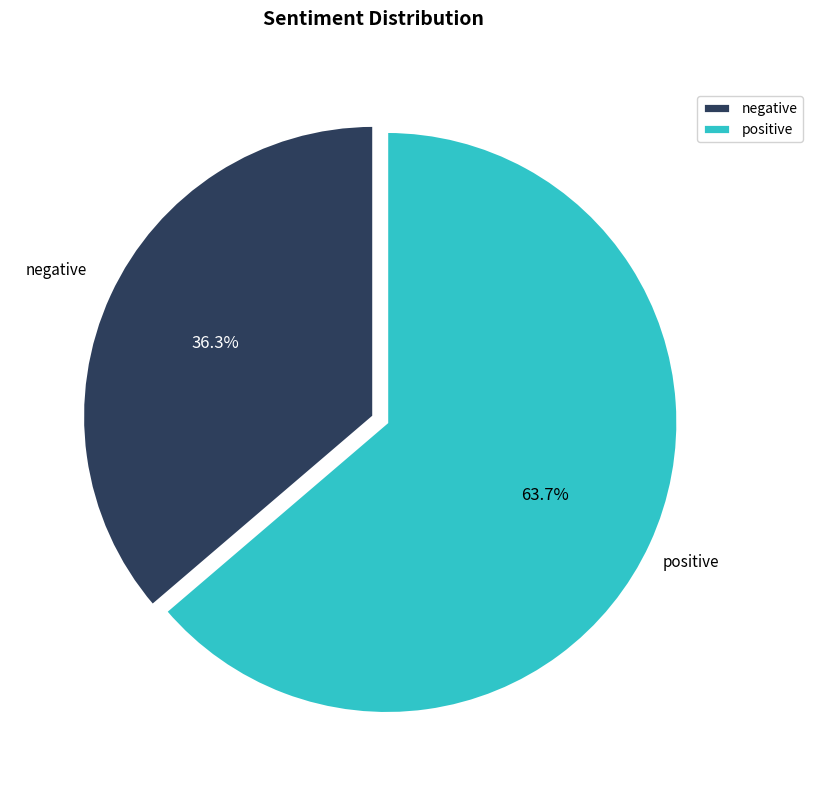

What is the largest slice in the pie chart?

positive